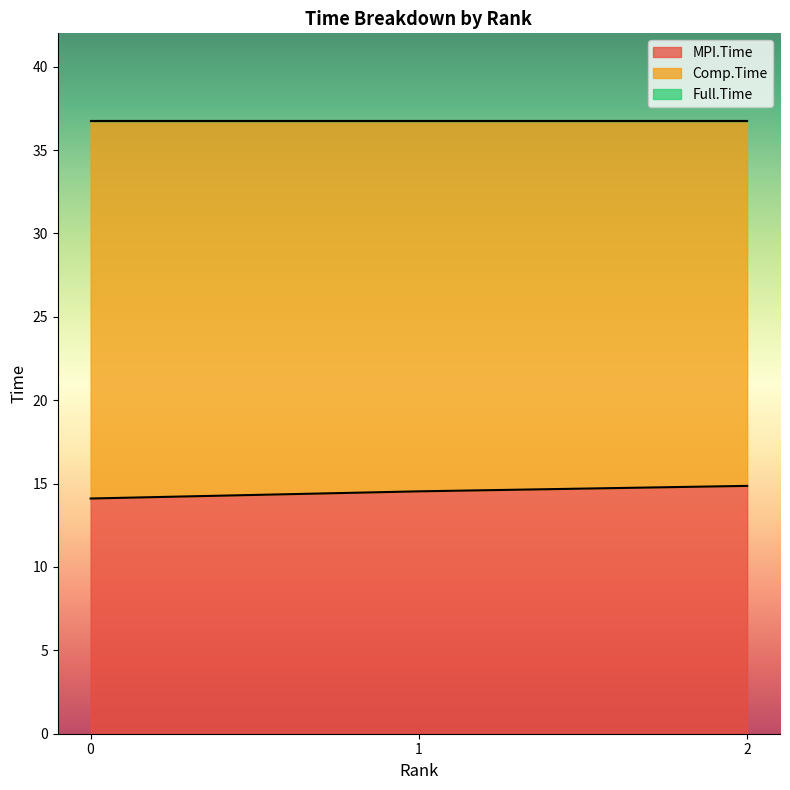

How many MPI.Time values are between 14 and 15?

3